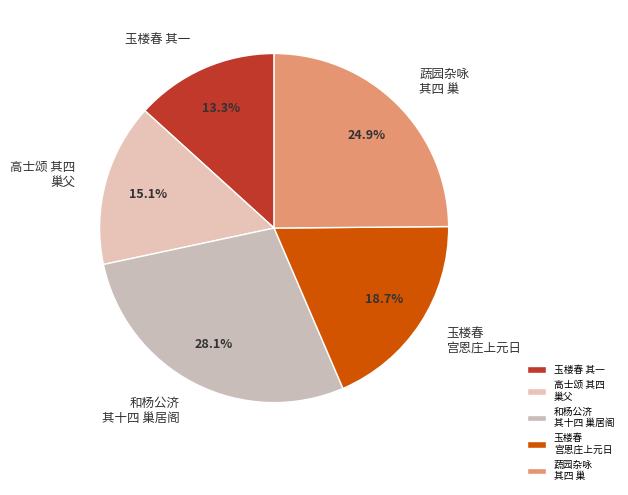

Is the sum of 玉楼春 其一 and 玉楼春 宫恩庄上元日 greater than half?

No